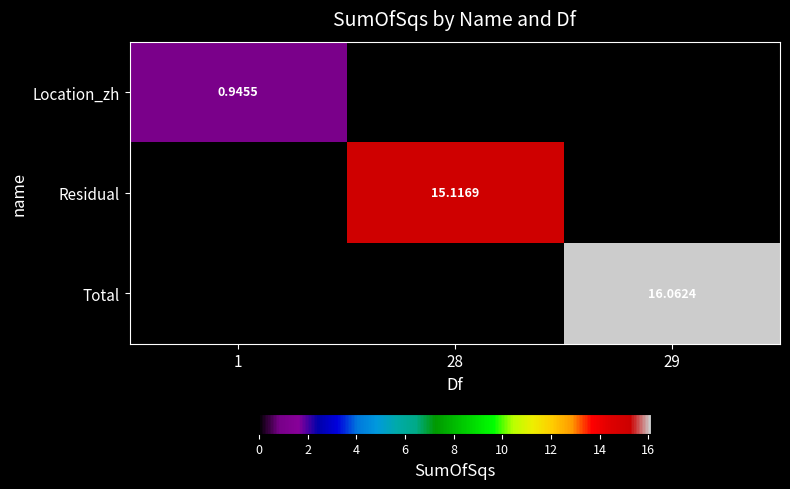

Is the value of Location_zh at 1 greater than the value of Residual at 28?

No